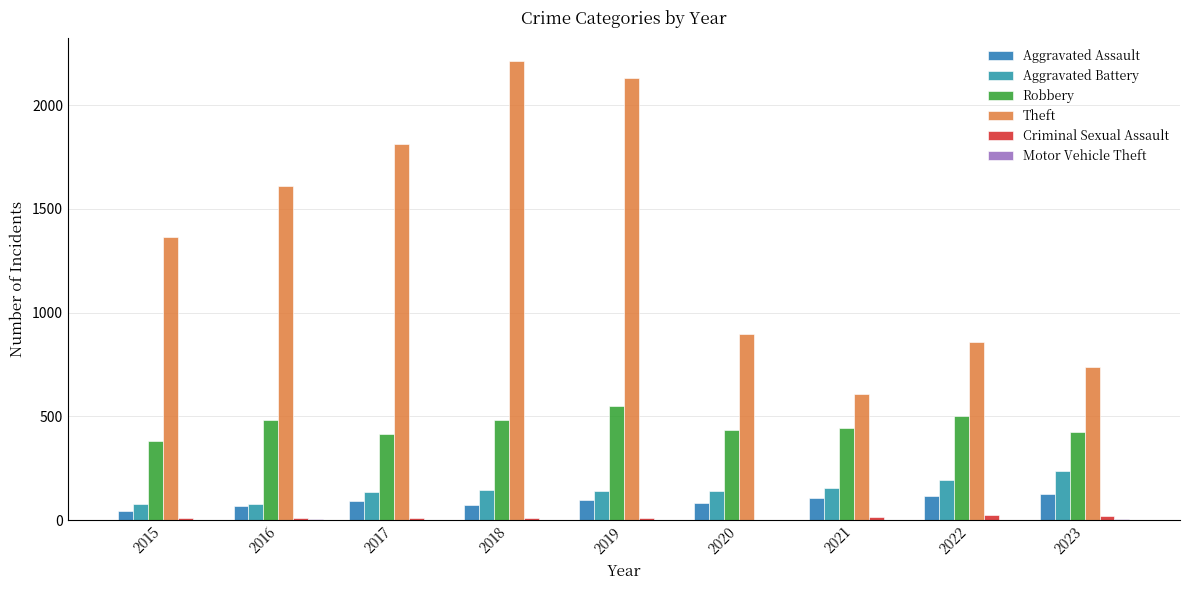

What is the value of the Robbery bar at the 2nd from the left?

484